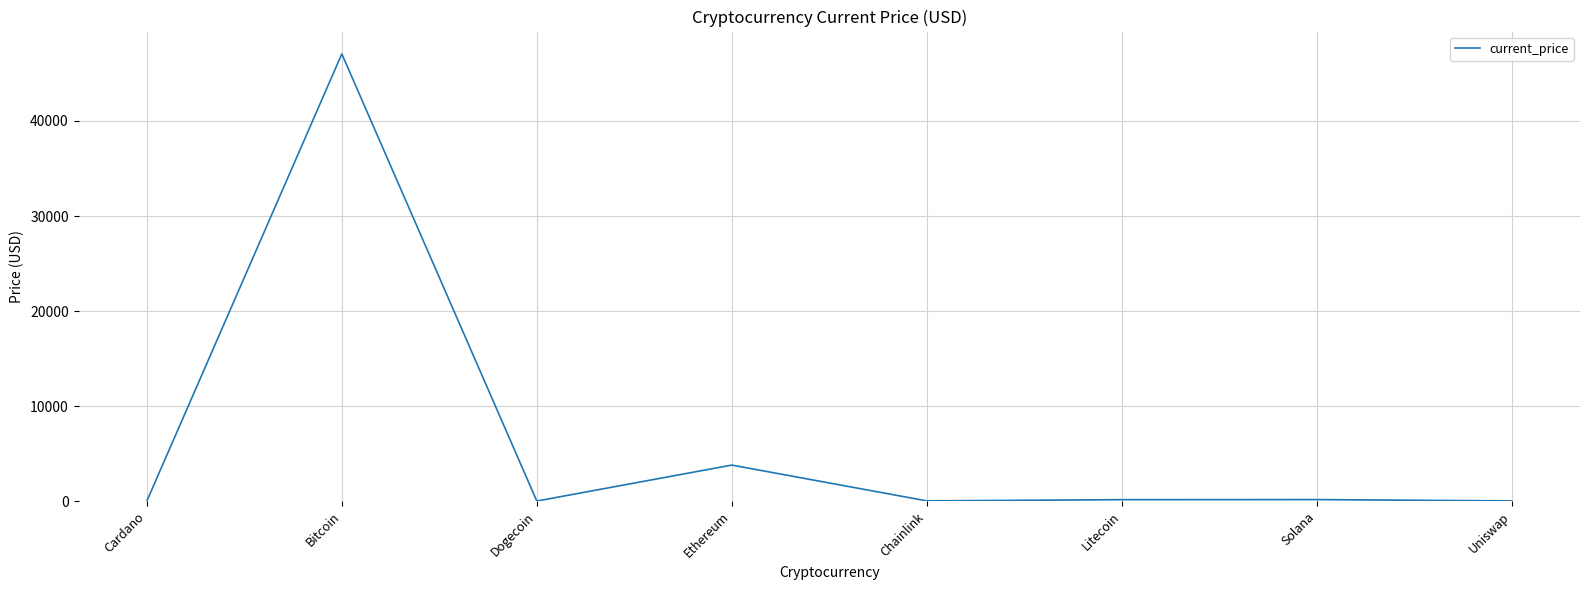

Does the chart have visible grid lines?

Yes